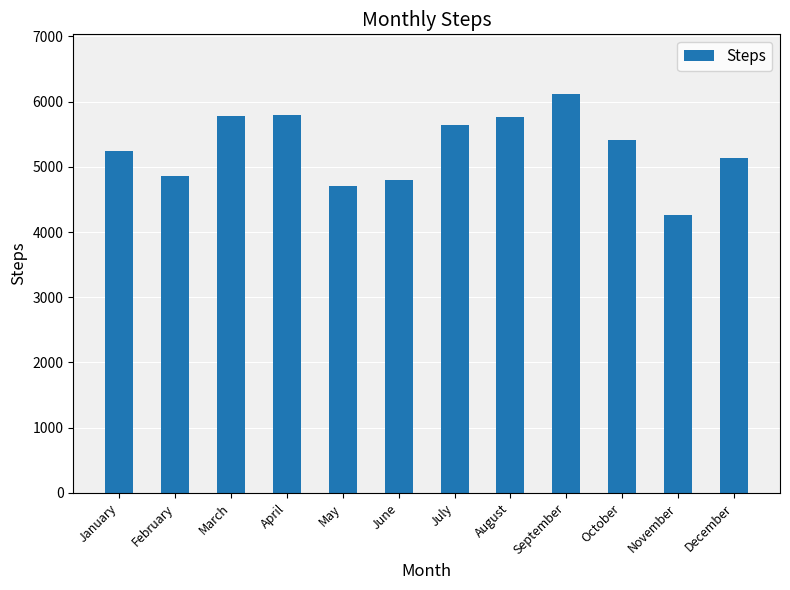

At which category does the chart reach its minimum across all series?

November